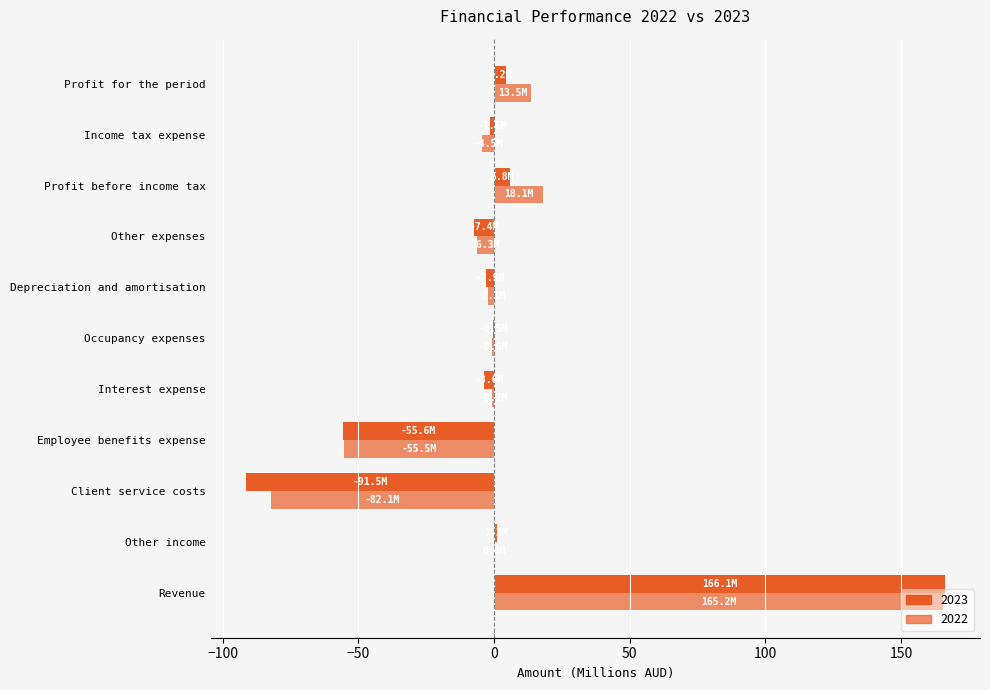

At which category does the chart reach its peak across all series?

Revenue